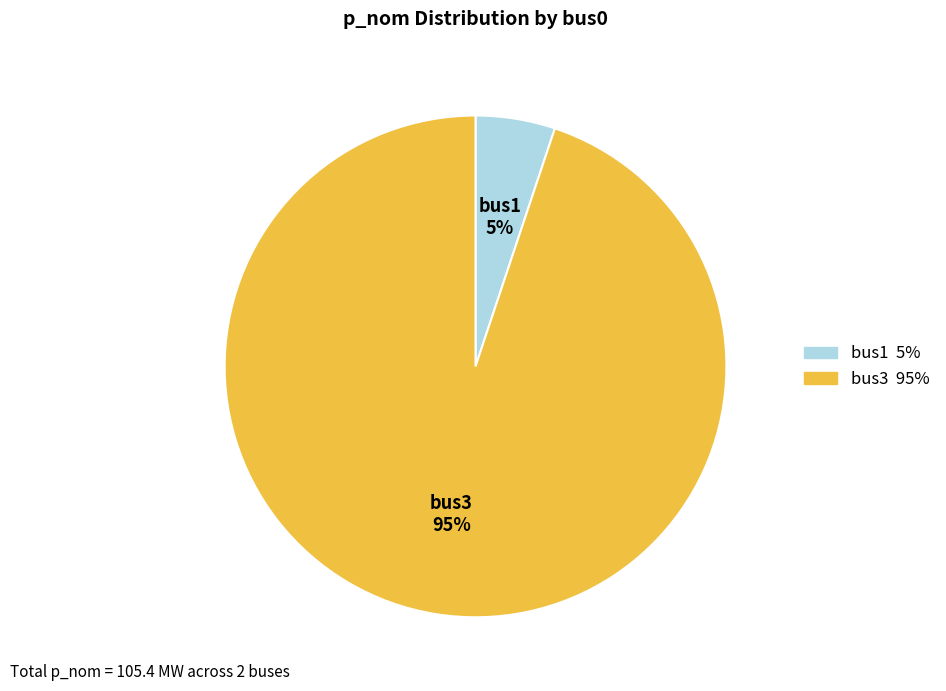

True or false: bus1 accounts for 15% of the total.

False